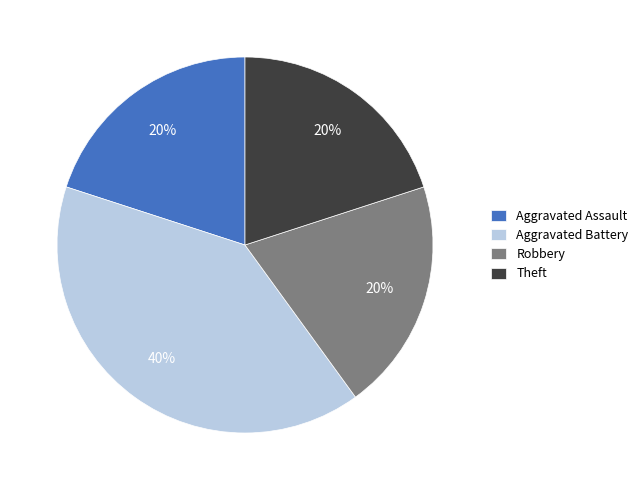

To the nearest percent, what is the combined percentage of Aggravated Battery and Theft?

60%